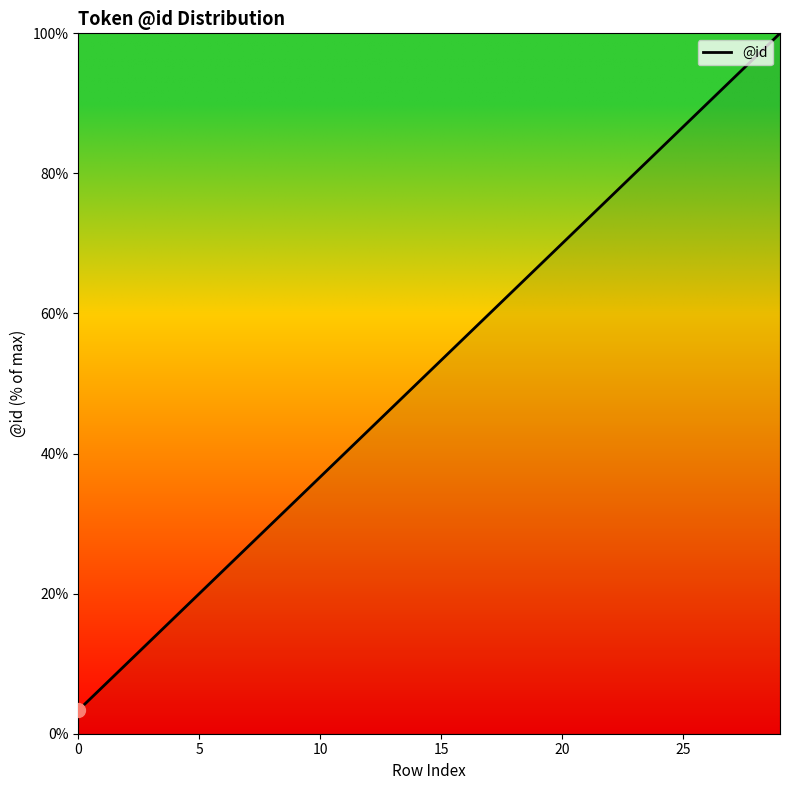

What is the minimum value shown in the chart?

3.3